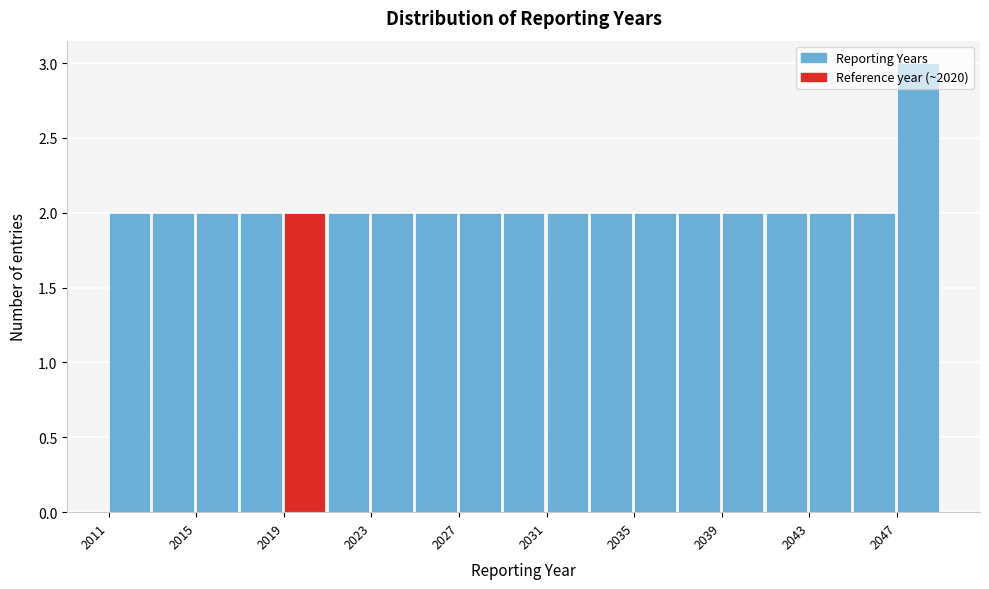

Reading left to right, transcribe this chart: for each bar, give the range it covers on the x-axis and its height. The values are not printed on the chart, so give them approximately, as read against the axis.

2011 to 2013: 2
2013 to 2015: 2
2015 to 2017: 2
2017 to 2019: 2
2019 to 2021: 2
2021 to 2023: 2
2023 to 2025: 2
2025 to 2027: 2
2027 to 2029: 2
2029 to 2031: 2
2031 to 2033: 2
2033 to 2035: 2
2035 to 2037: 2
2037 to 2039: 2
2039 to 2041: 2
2041 to 2043: 2
2043 to 2045: 2
2045 to 2047: 2
2047 to 2049: 3